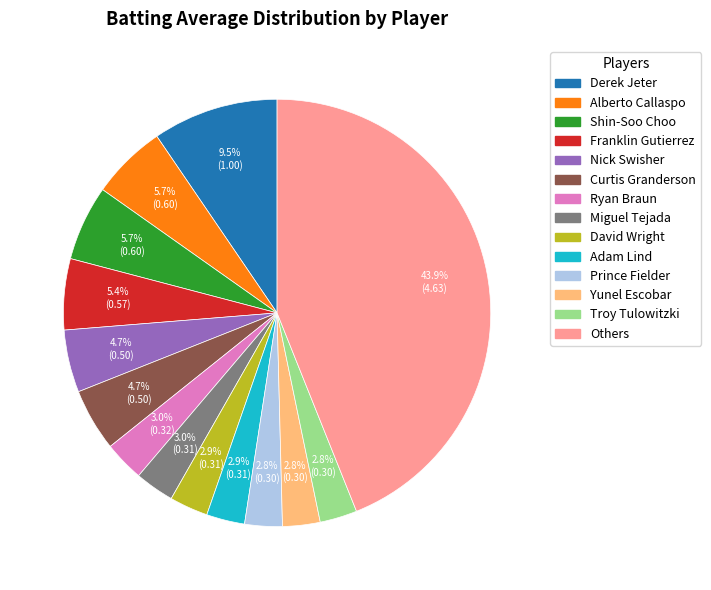

Is there a majority slice in this chart?

No